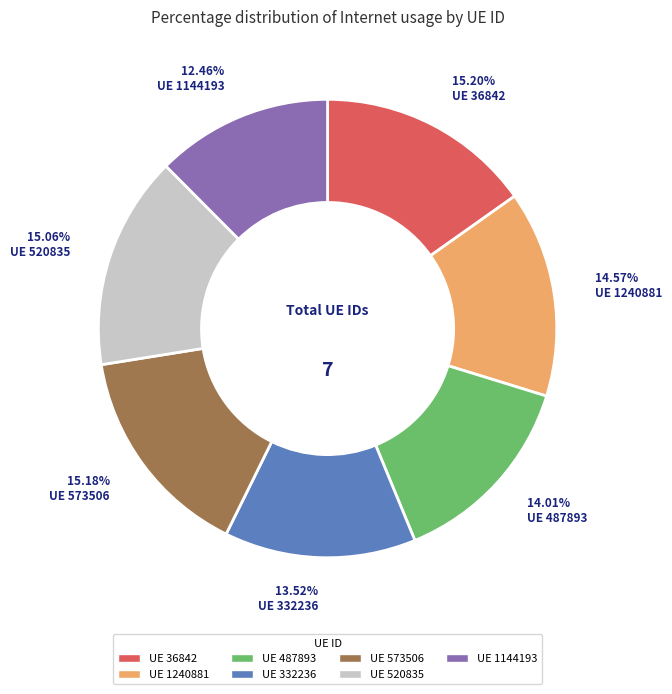

How many slices are in this pie chart?

7